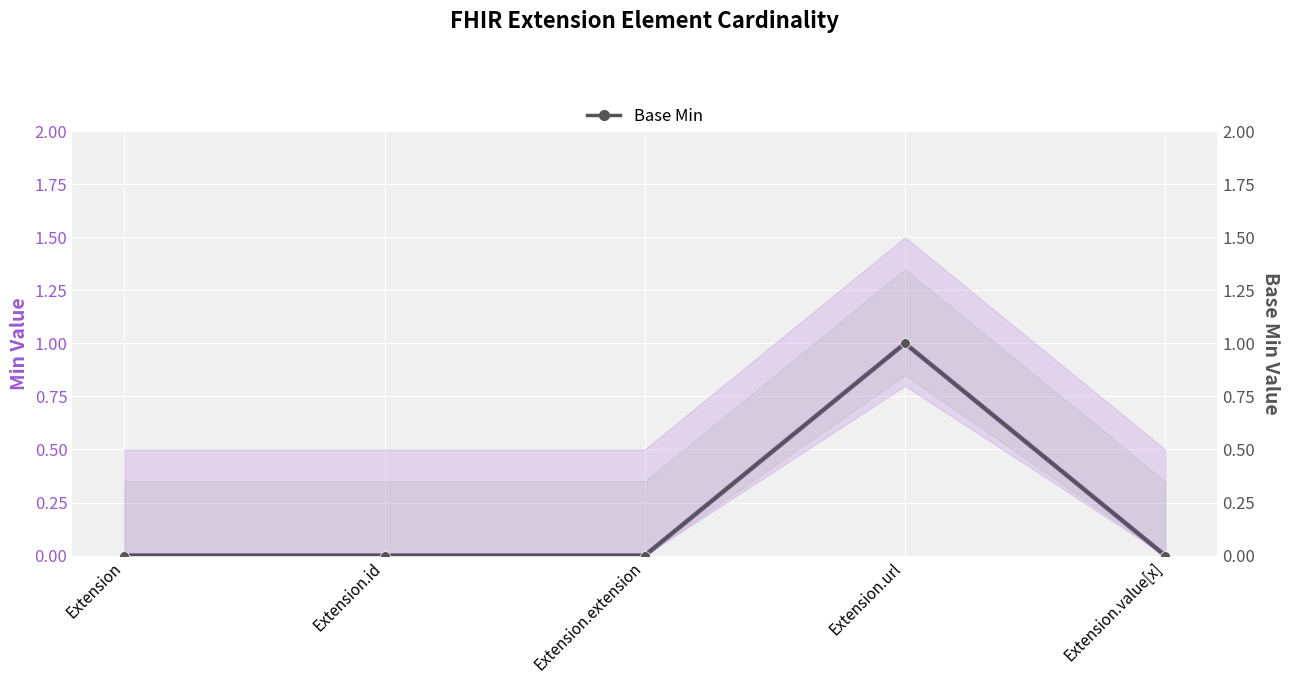

What value does the Base Min series have at Extension.url?

1